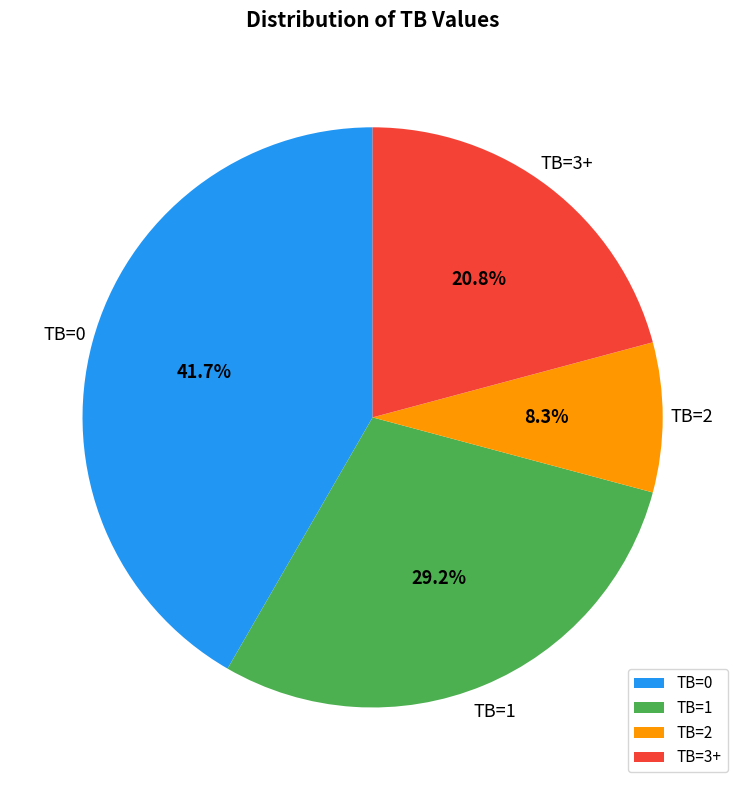

Rank the categories by value from highest to lowest.

TB=0, TB=1, TB=3+, TB=2